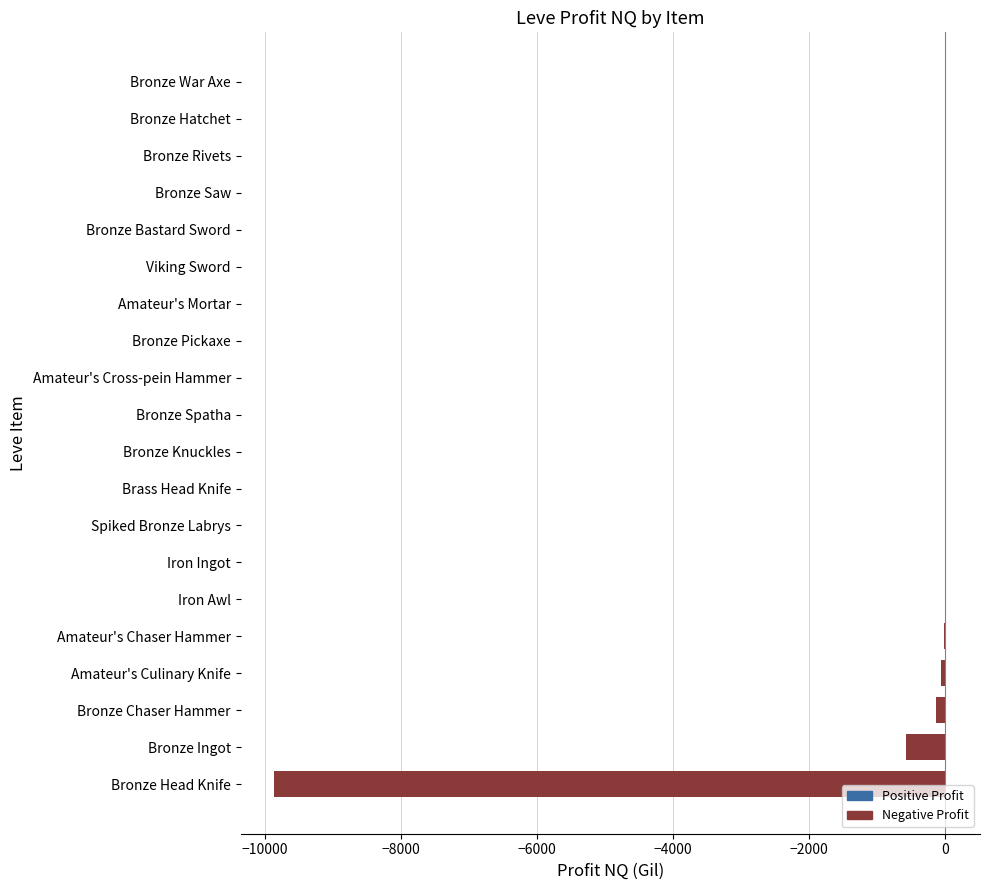

At which label is the value closest to -4923?

Bronze Ingot